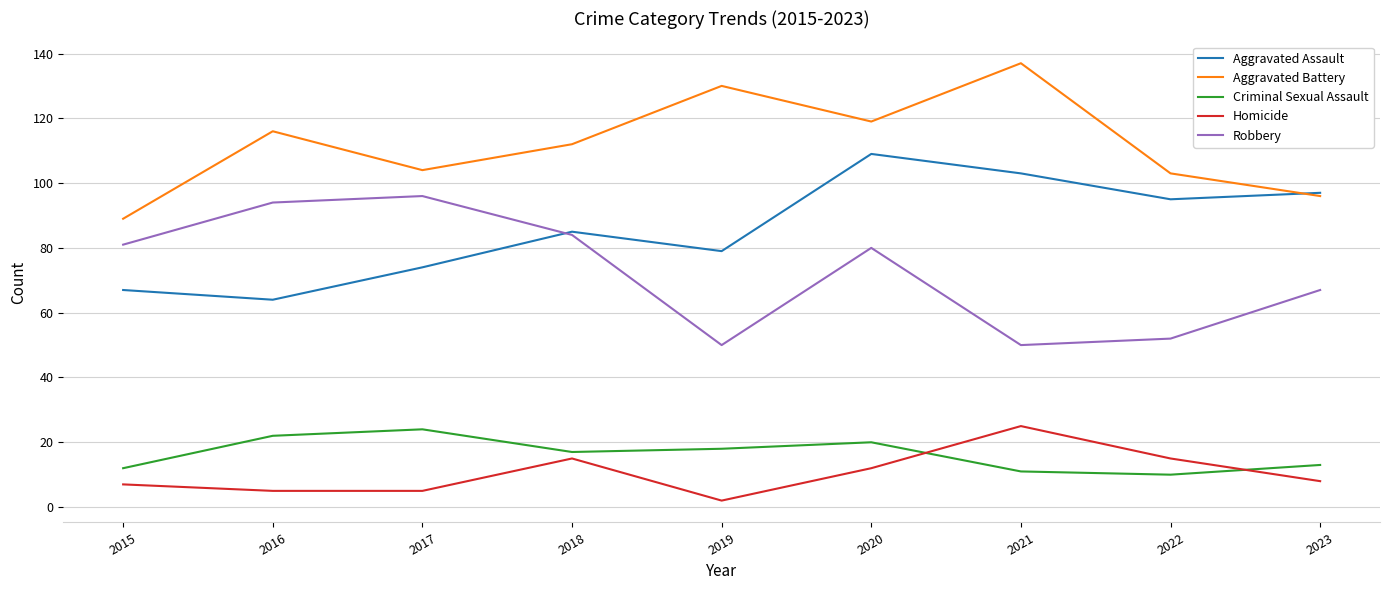

Is it true that Aggravated Battery equals 96 at 2023?

True